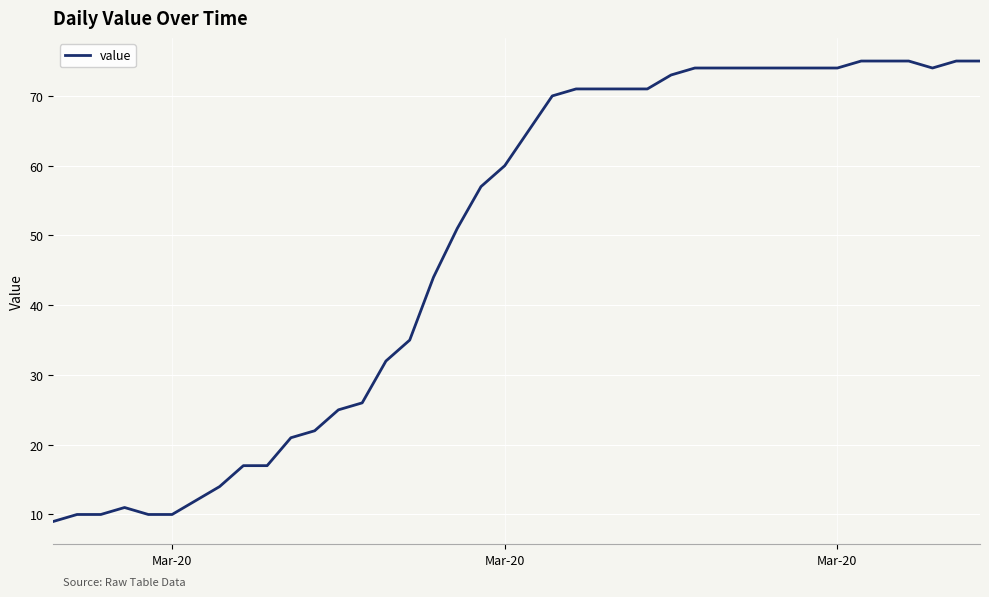

What is the difference between the maximum and minimum values?

66